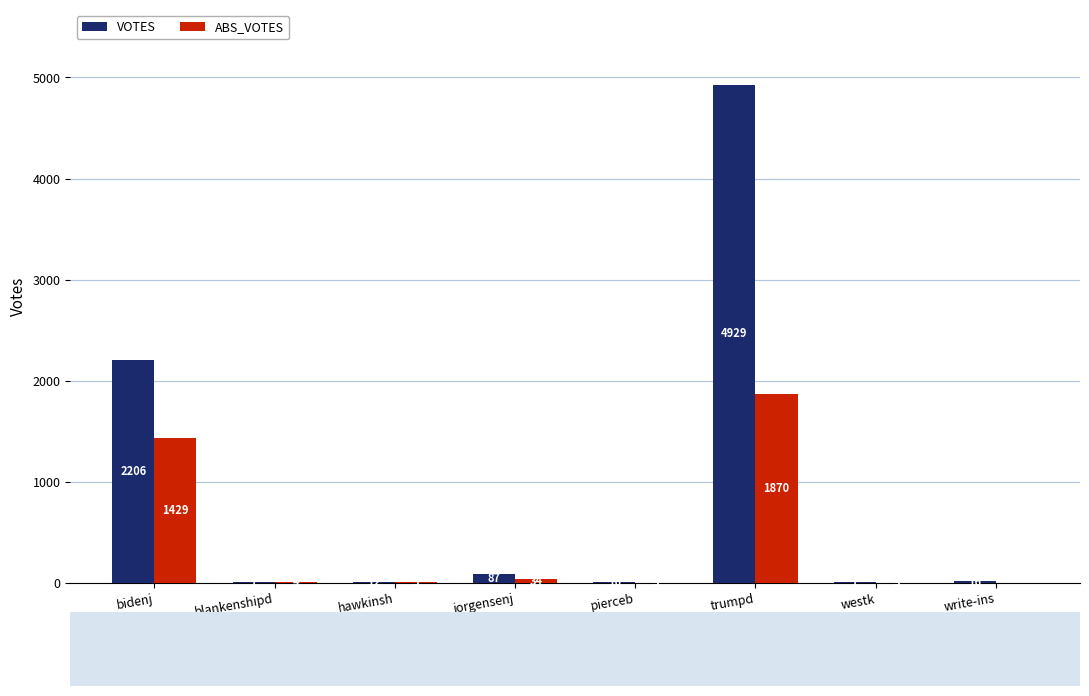

What is the maximum value for ABS_VOTES?

1870